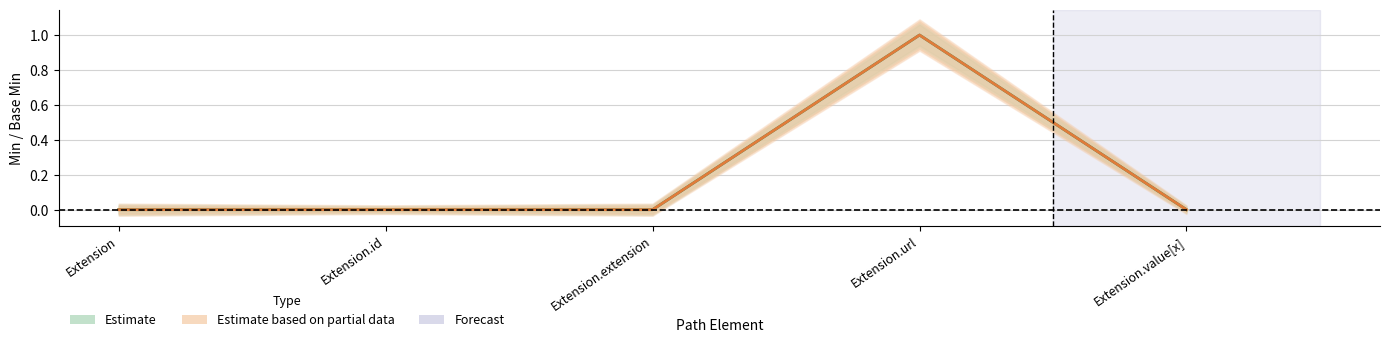

True or false: Estimate based on partial data has more than 0 points higher than both neighbors.

True